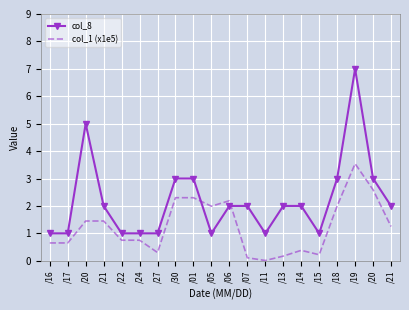

What are all the series names shown in the legend?

col_8, col_1 (x1e5)